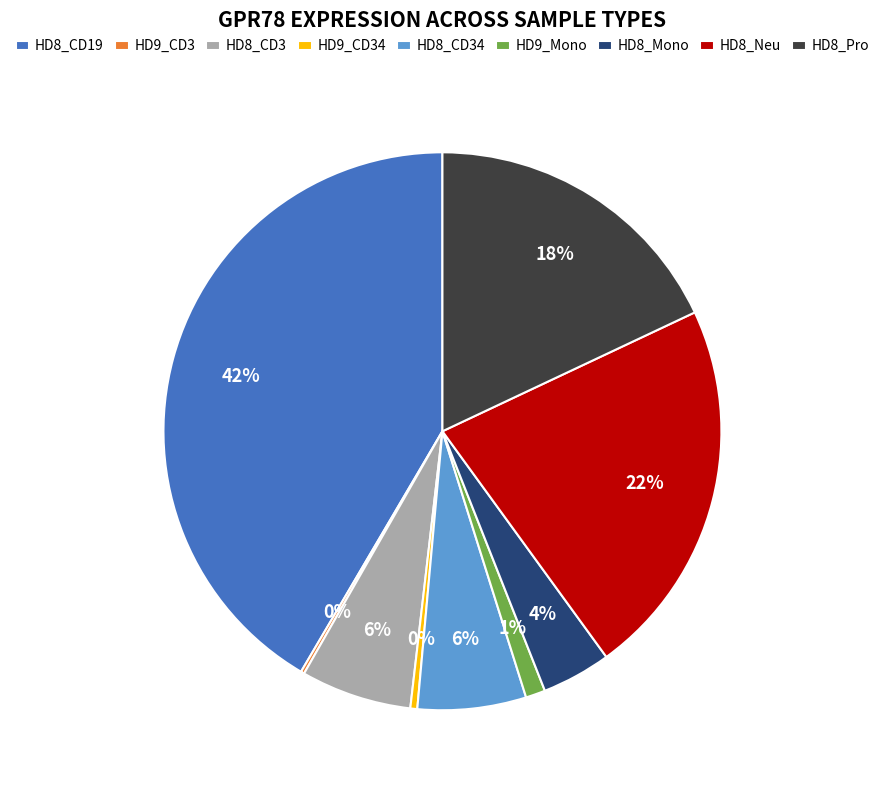

The HD8_Neu slice represents 12% of the pie. True or false?

False